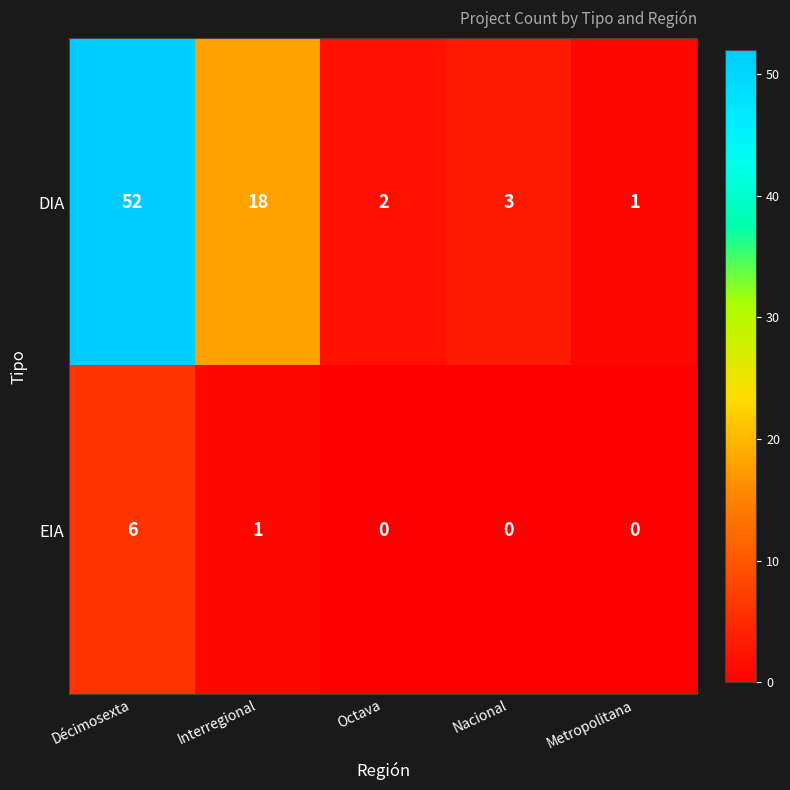

What is the sum of all EIA values?

7